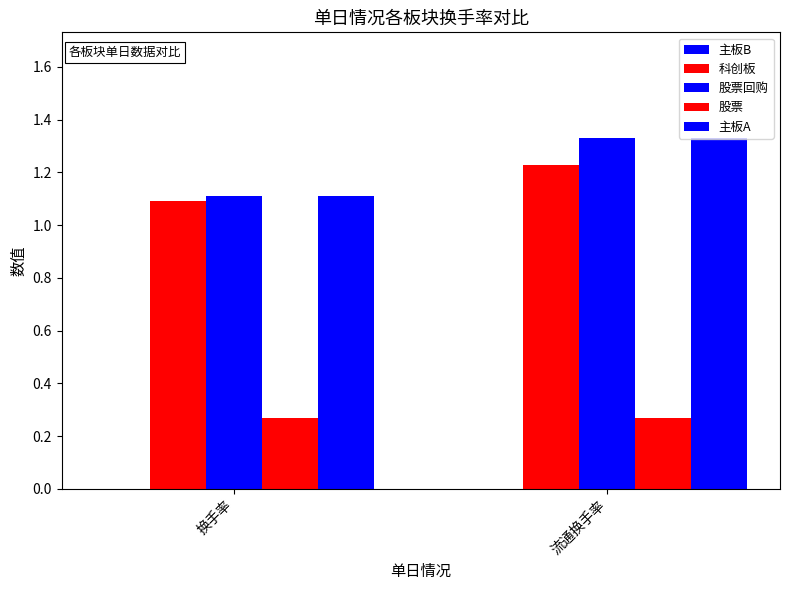

Does the chart contain any negative values?

No